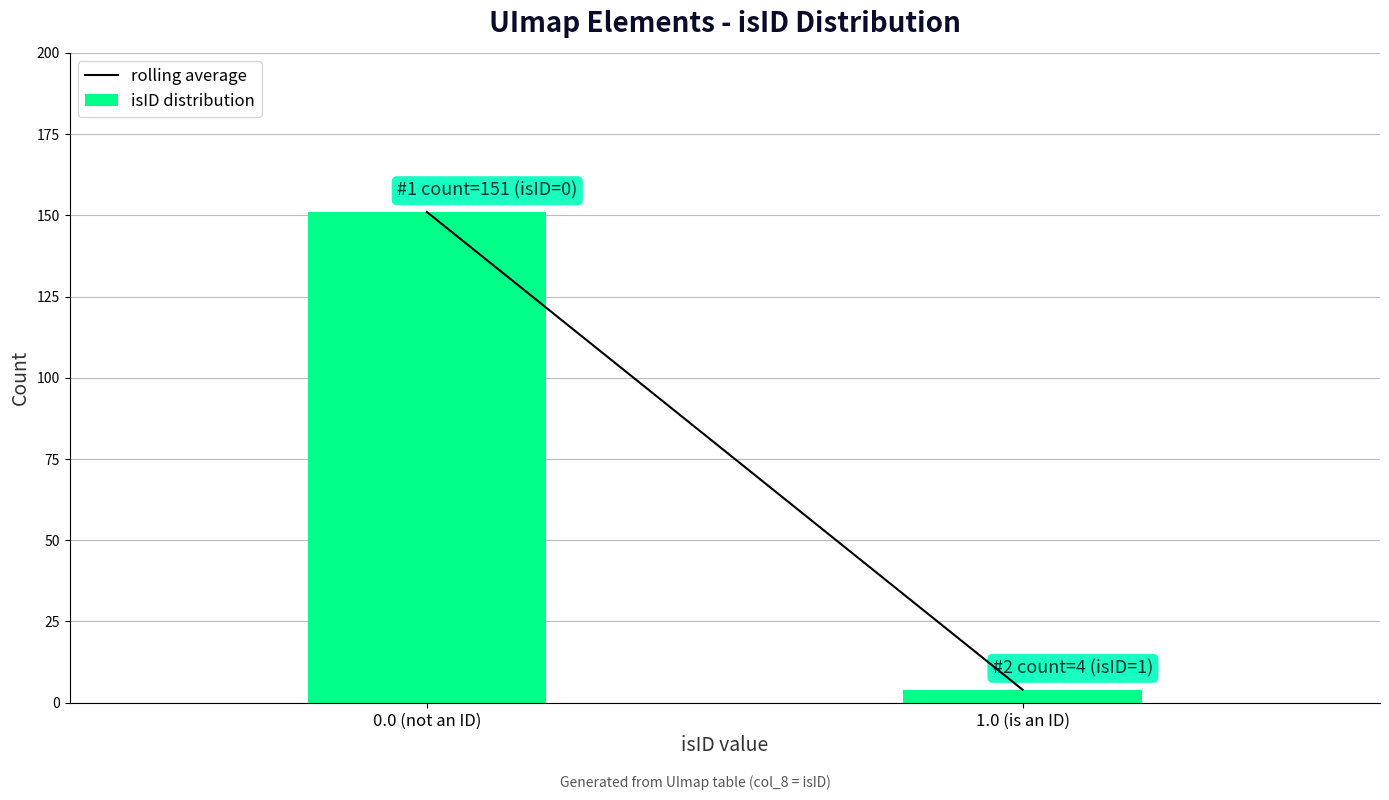

Reading left to right, extract all data points from this chart.

0.0 (not an ID)=151	1.0 (is an ID)=4